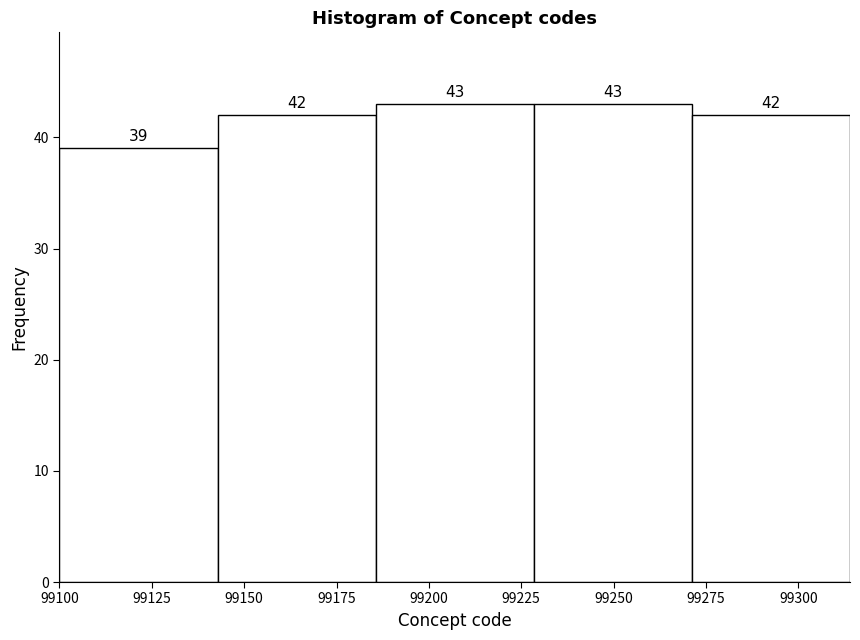

Reading left to right, list every bar in this chart as the range it spans on the x-axis followed by its height. The bar edges are not printed on the chart, so give them approximately, as read against the axis.

99100 to 99145: 39
99145 to 99185: 42
99185 to 99230: 43
99230 to 99270: 43
99270 to 99315: 42